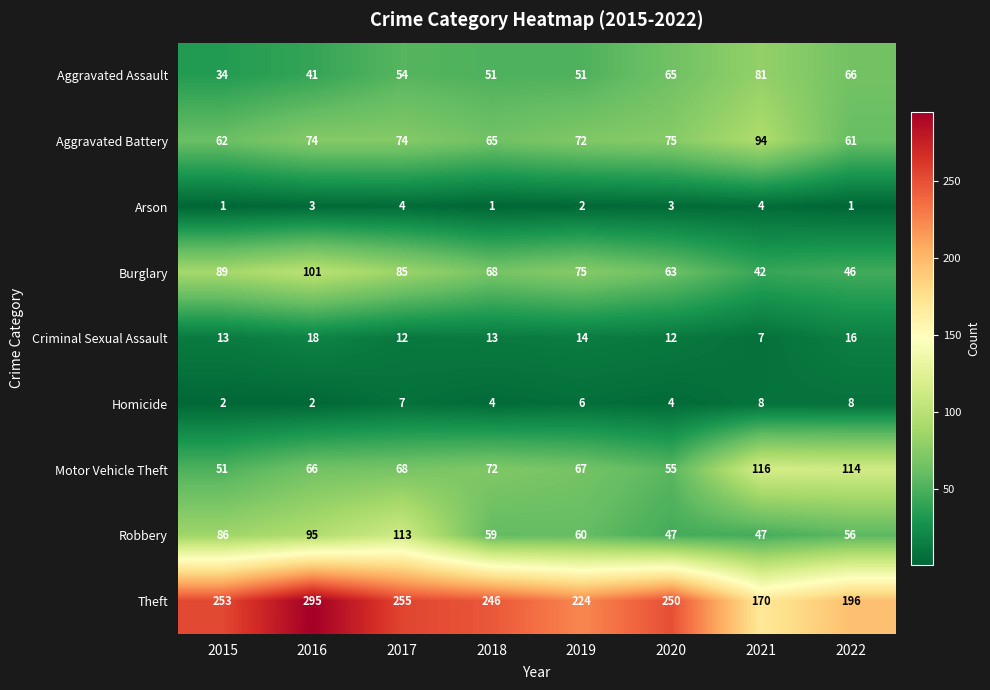

At which category is the sum across all series the highest?

2016